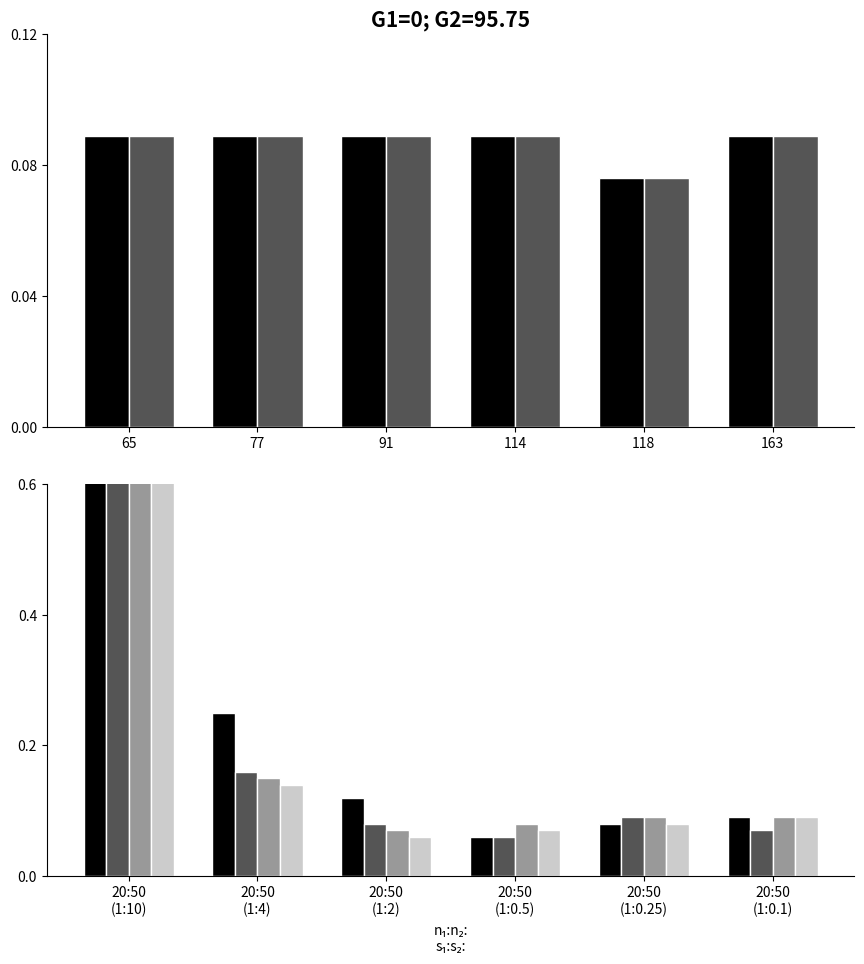

What value does the chain_7290027600007 series have at 20:50 (1:2)?

0.1